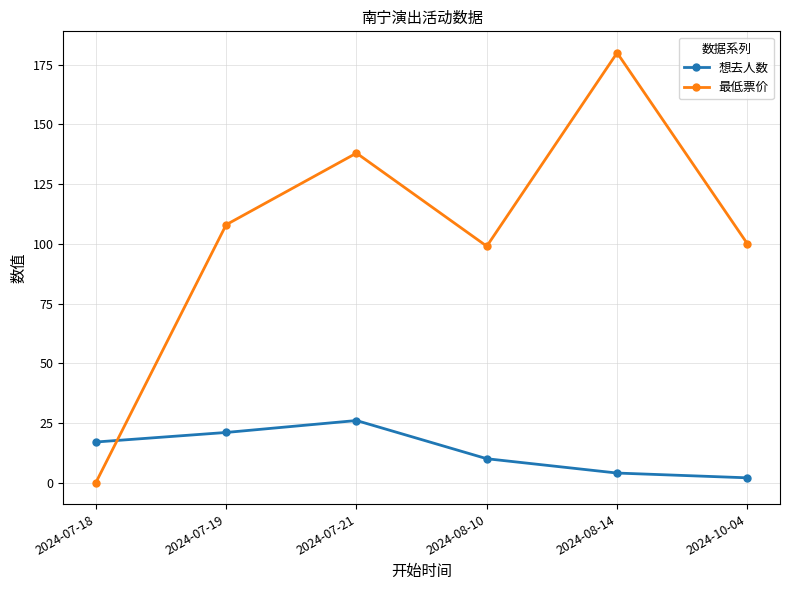

At how many categories does at least one series exceed 13?

6